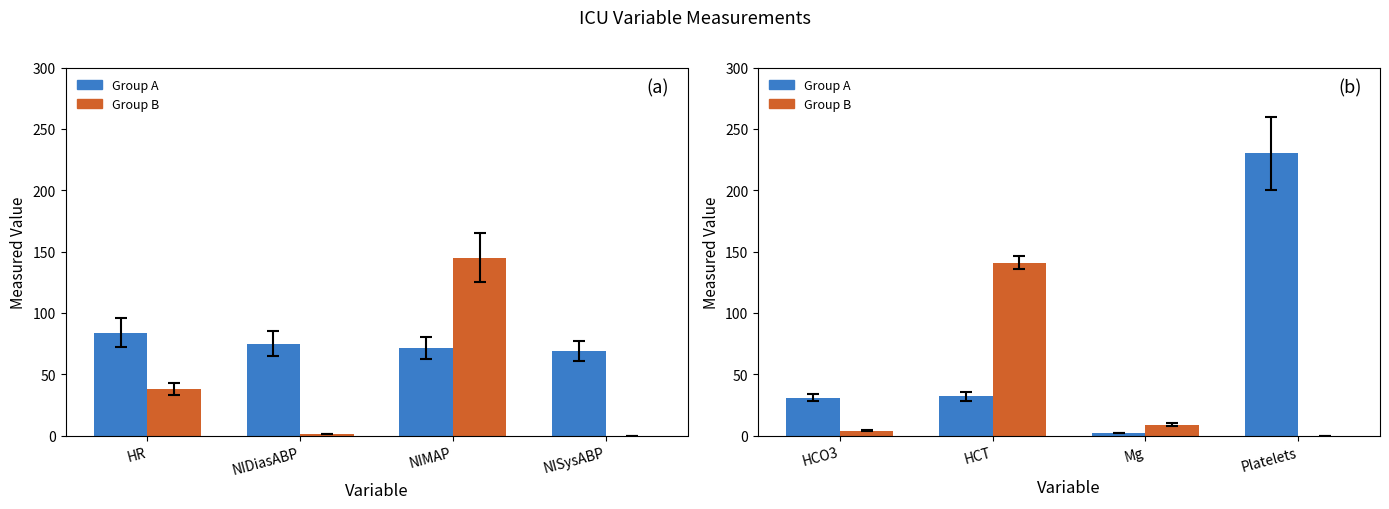

What is the average value of the Group A series?

73.8